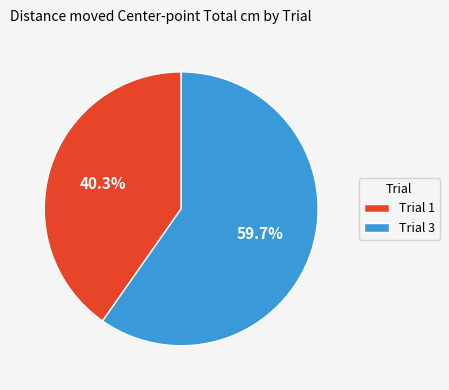

What percentage is NOT represented by Trial 1?

59.7%